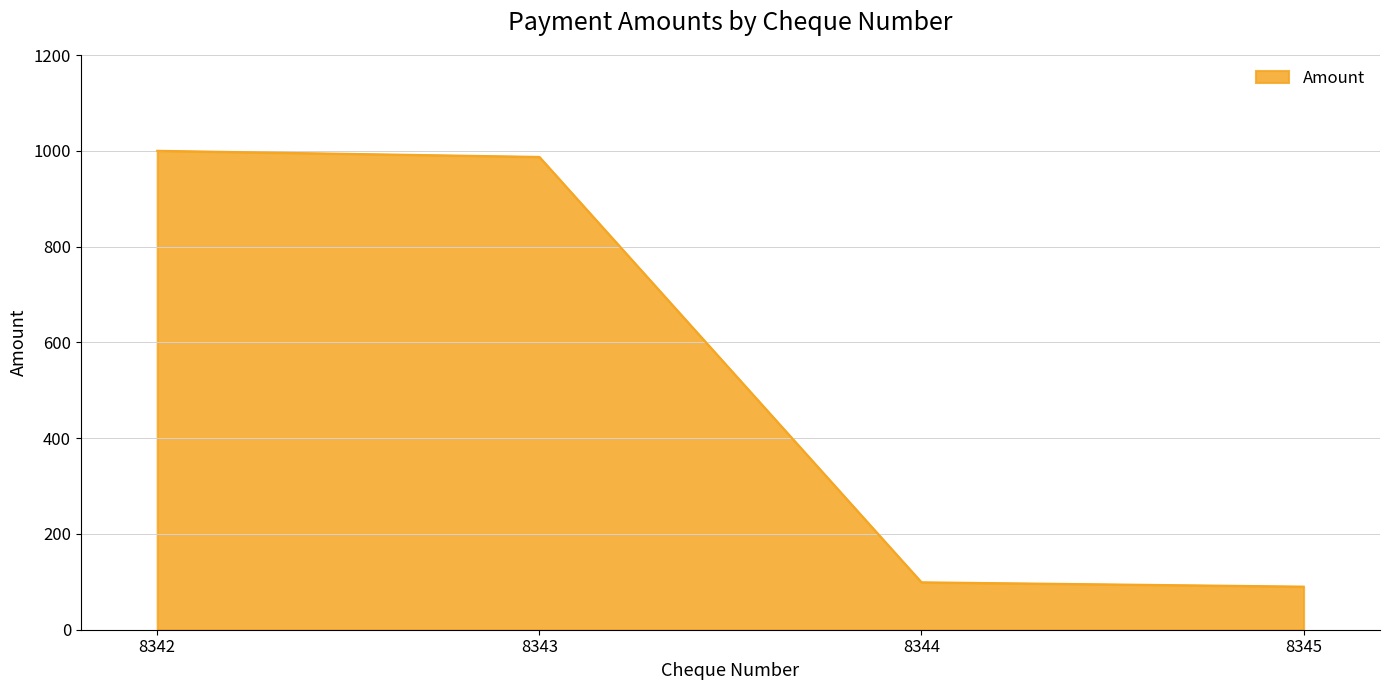

What is the difference between the maximum and minimum values?

910.0